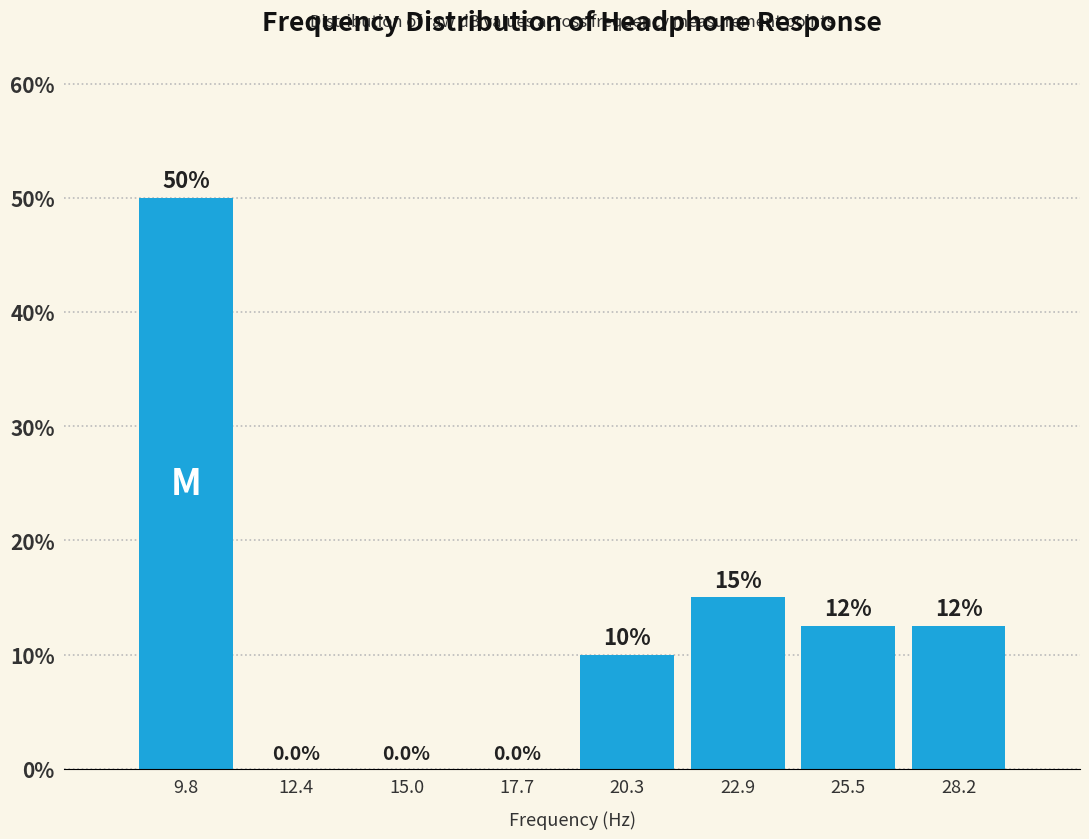

Over which range of the x-axis is the bar tallest?

8.5 to 11.0